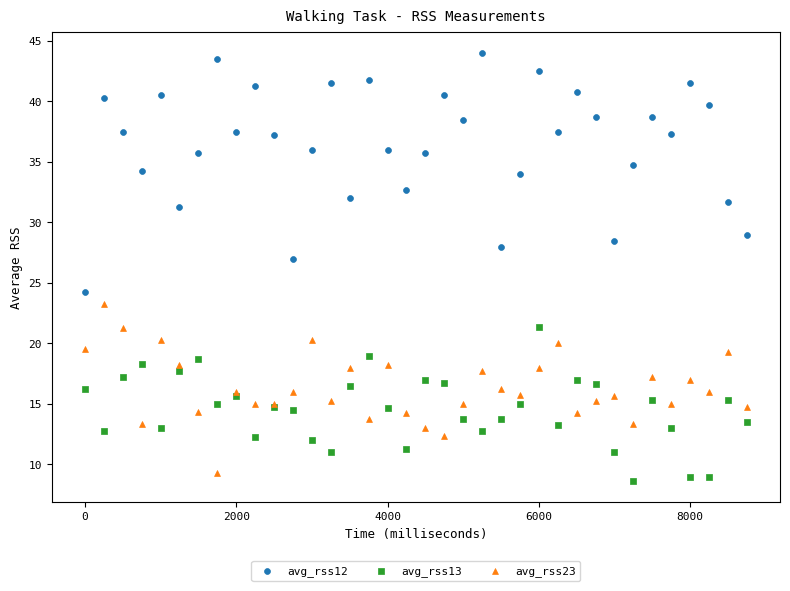

What is the X range (max minus min) for the scatter plot?

8750.0